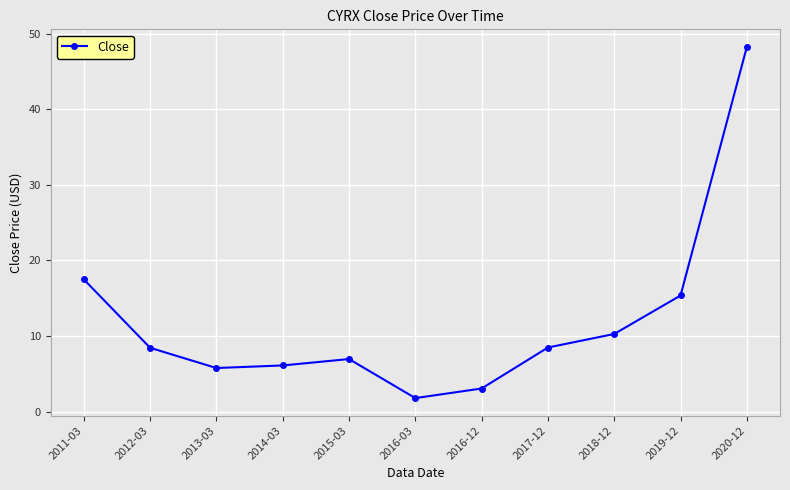

What is the average value?

12.0